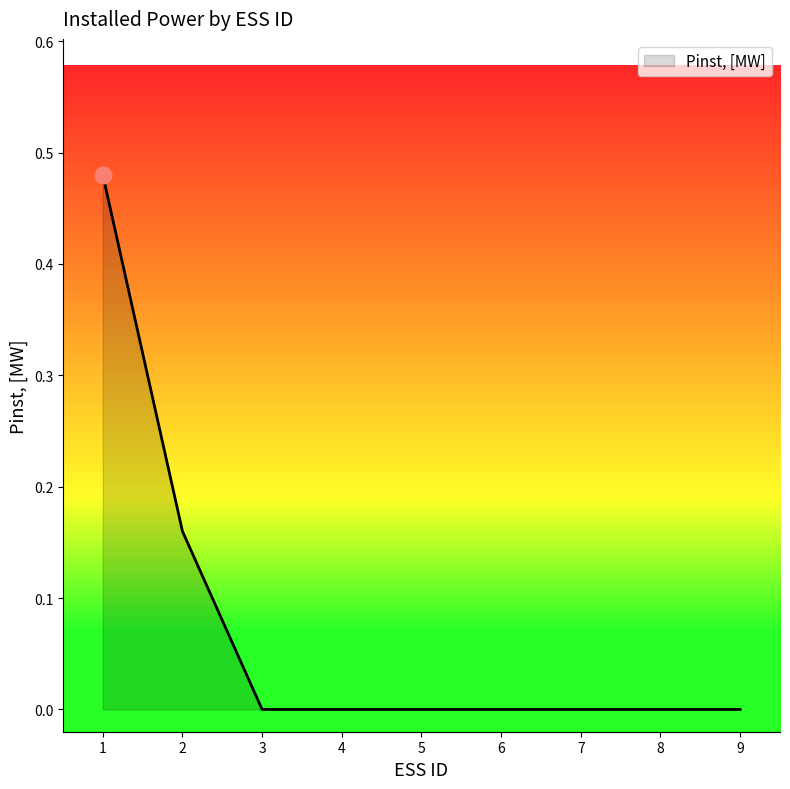

How many lines are shown in the chart?

1